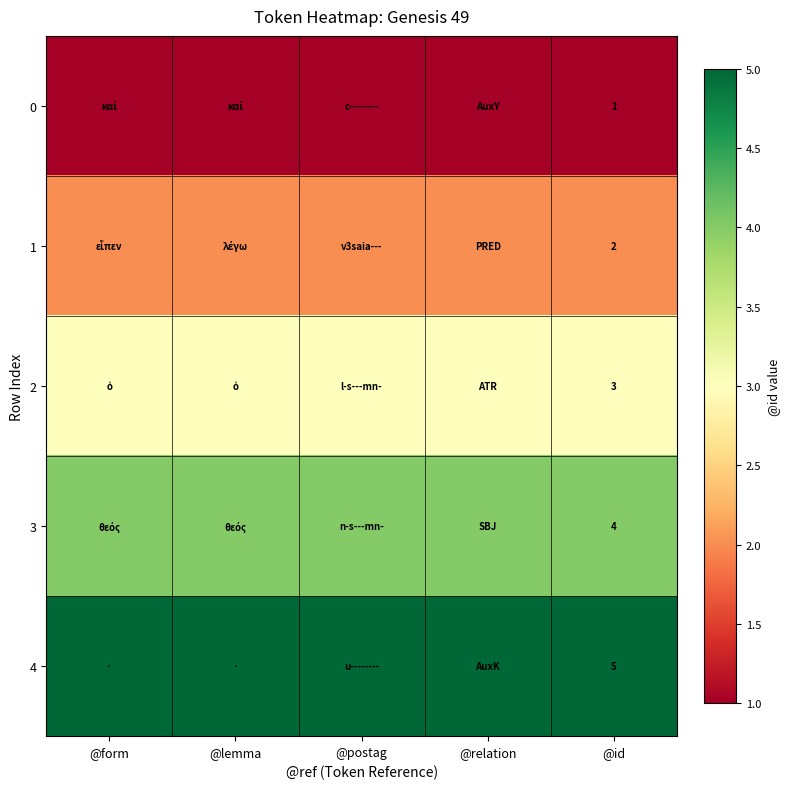

What is the spread (max minus min) of values at @id?

4